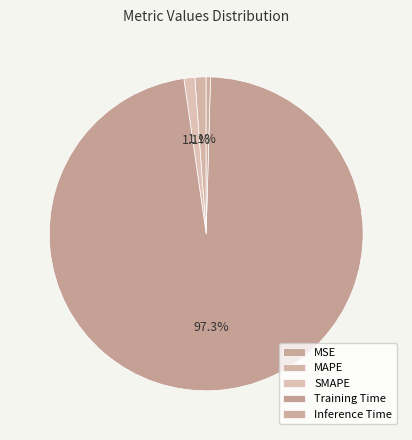

Is the sum of MSE and Training Time greater than half?

Yes